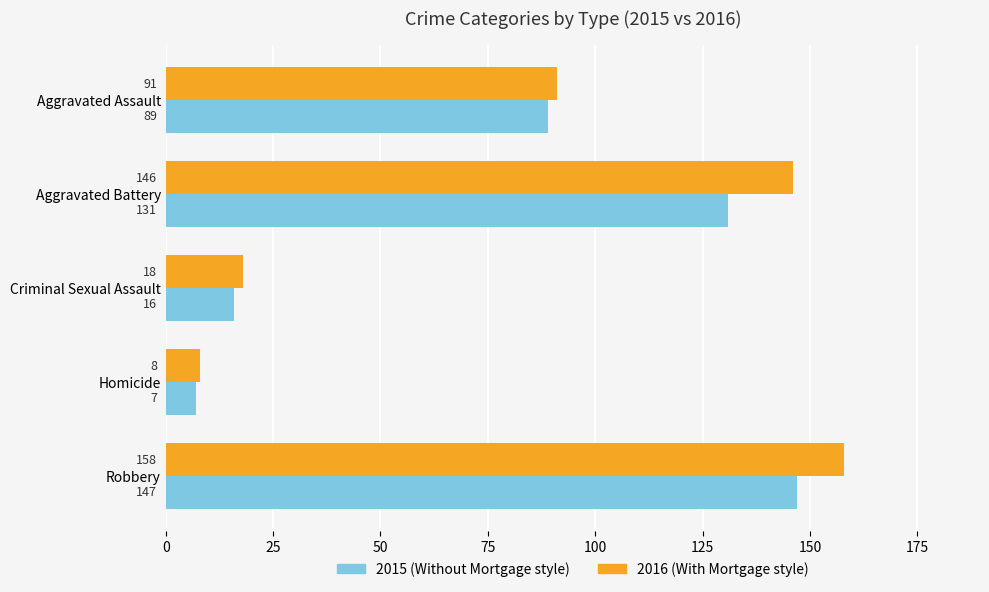

What is the maximum value shown in the chart?

158